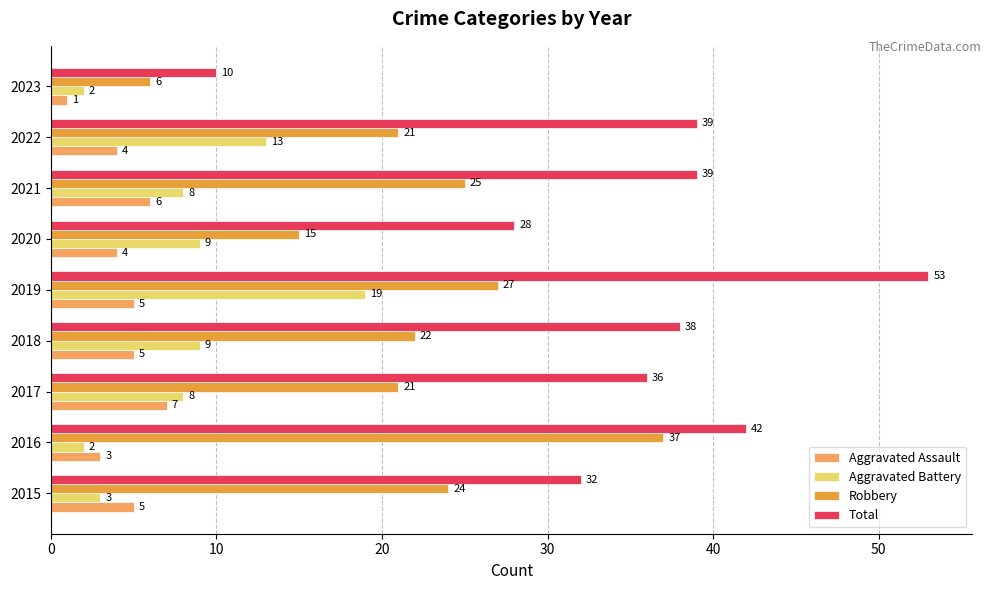

Which series has the largest total across all categories?

Total